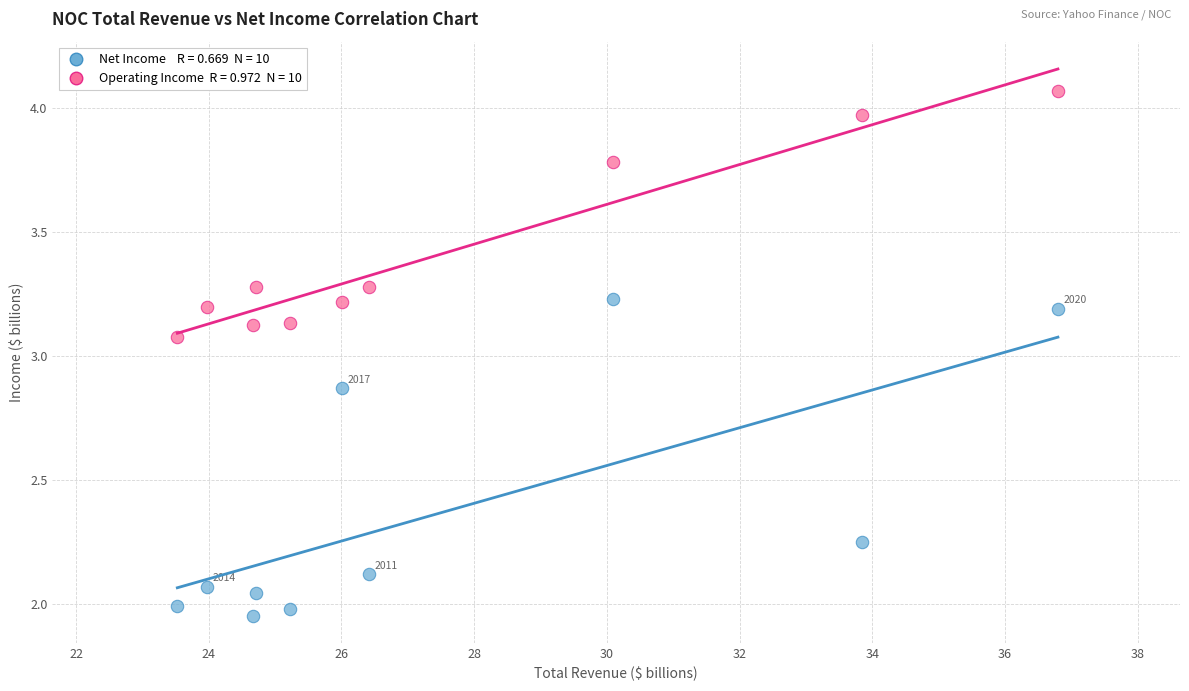

Count the number of points in this scatter plot.

20